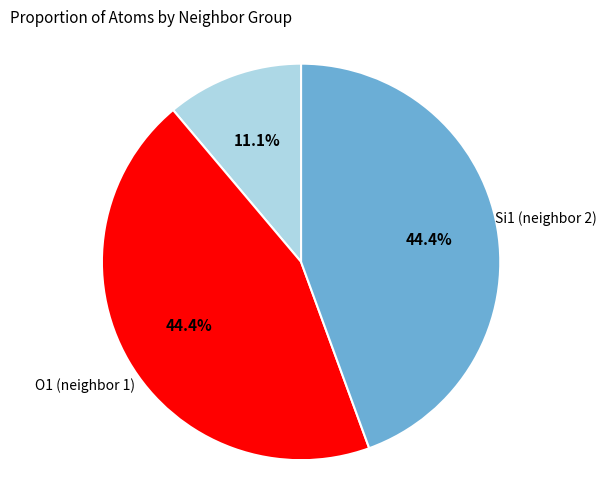

Is there a majority slice in this chart?

No